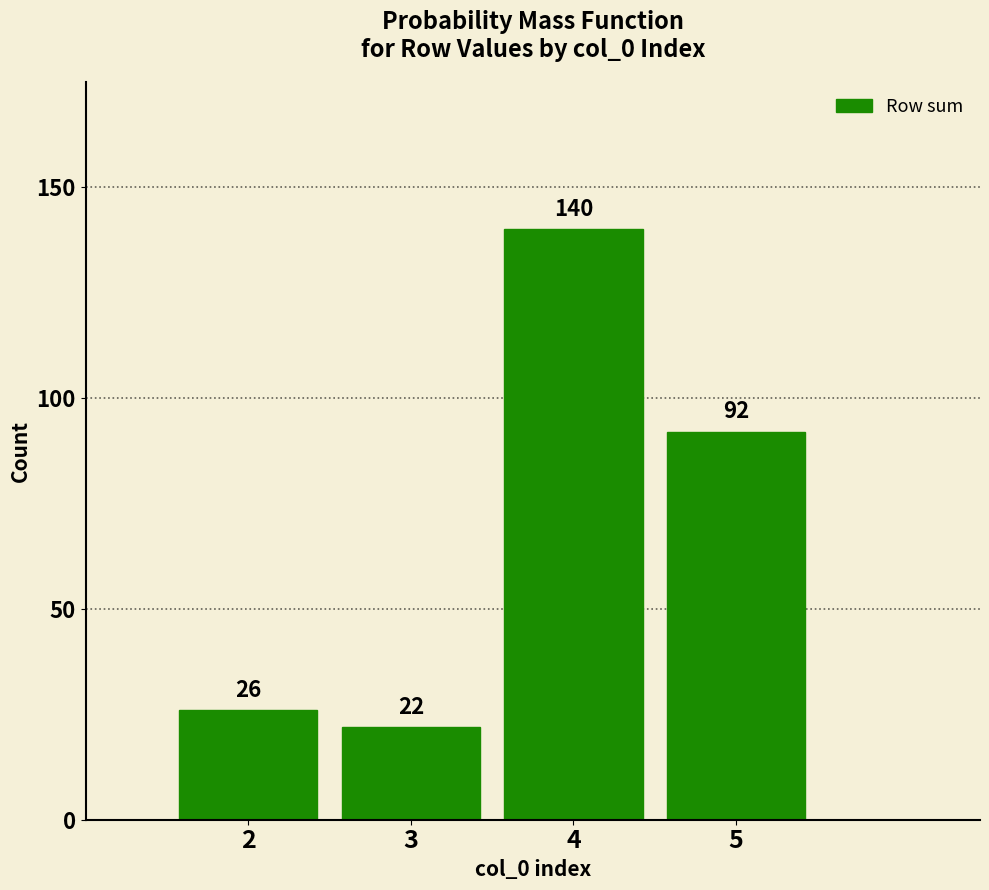

Which has a higher value, 4 or 2?

4